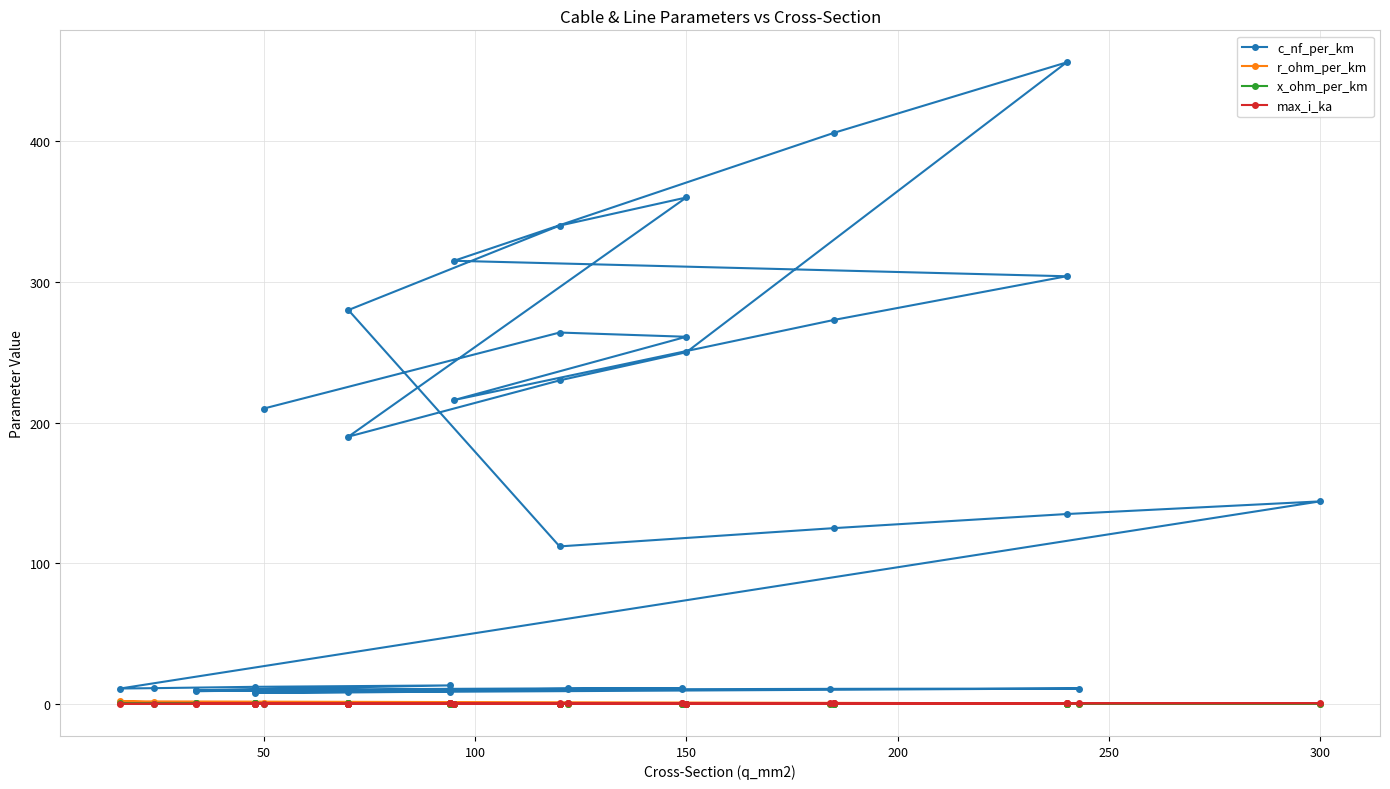

The max_i_ka series shows 0.4 at 200. True or false?

True